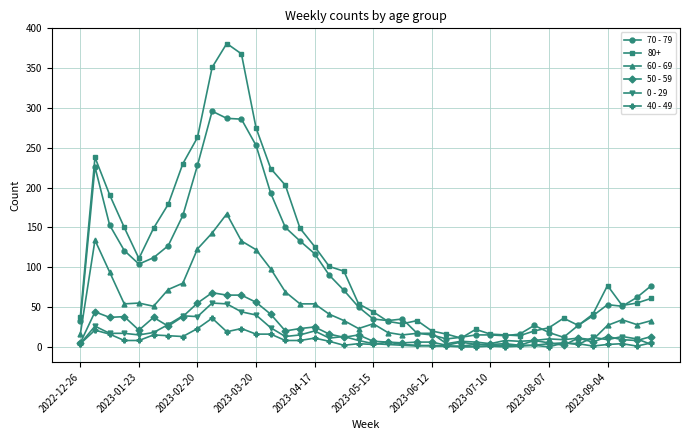

How many lines are shown in the chart?

6